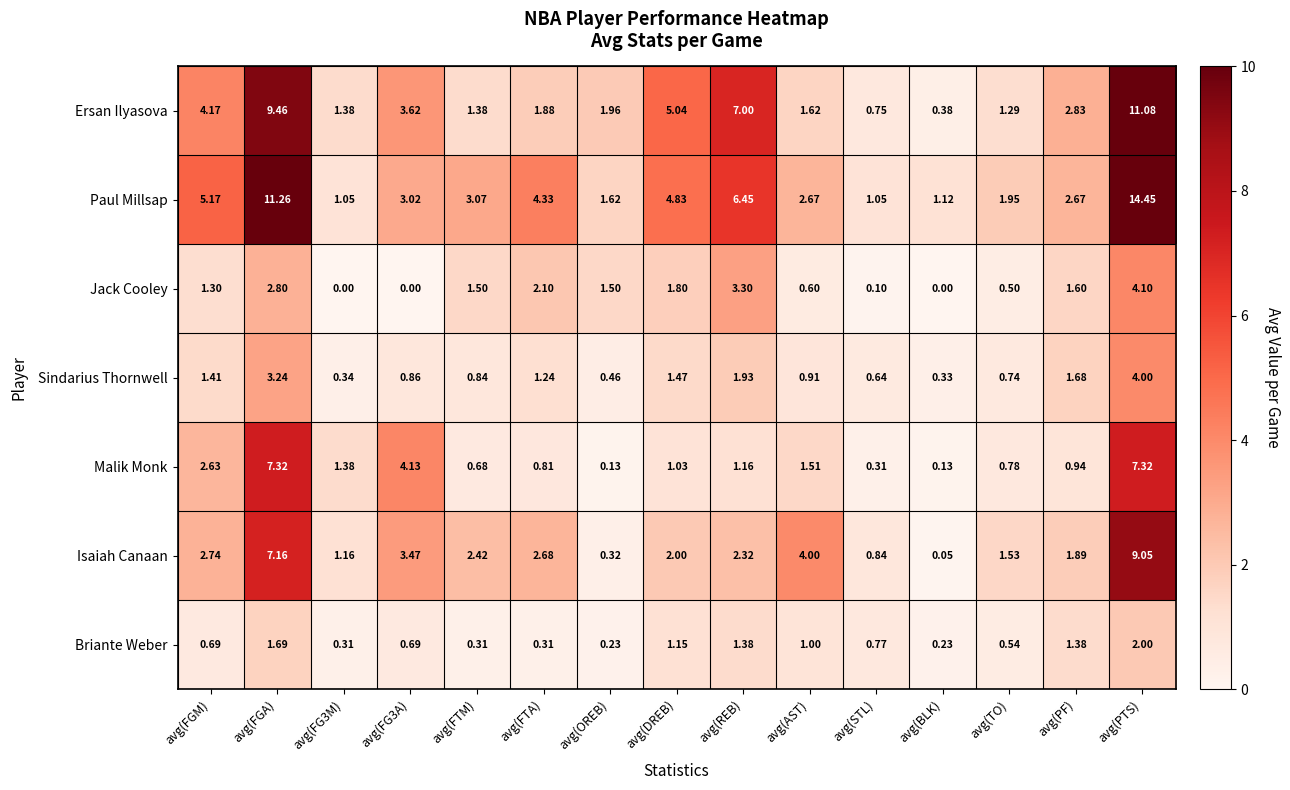

At avg(TO), list the series in order from largest to smallest.

Paul Millsap, Isaiah Canaan, Ersan Ilyasova, Malik Monk, Sindarius Thornwell, Briante Weber, Jack Cooley